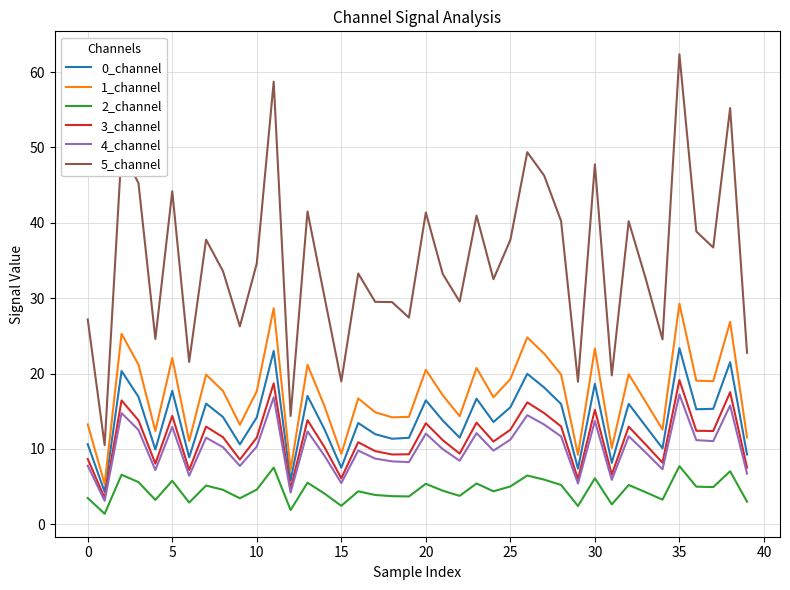

What is the highest value of the 0_channel series?

23.4